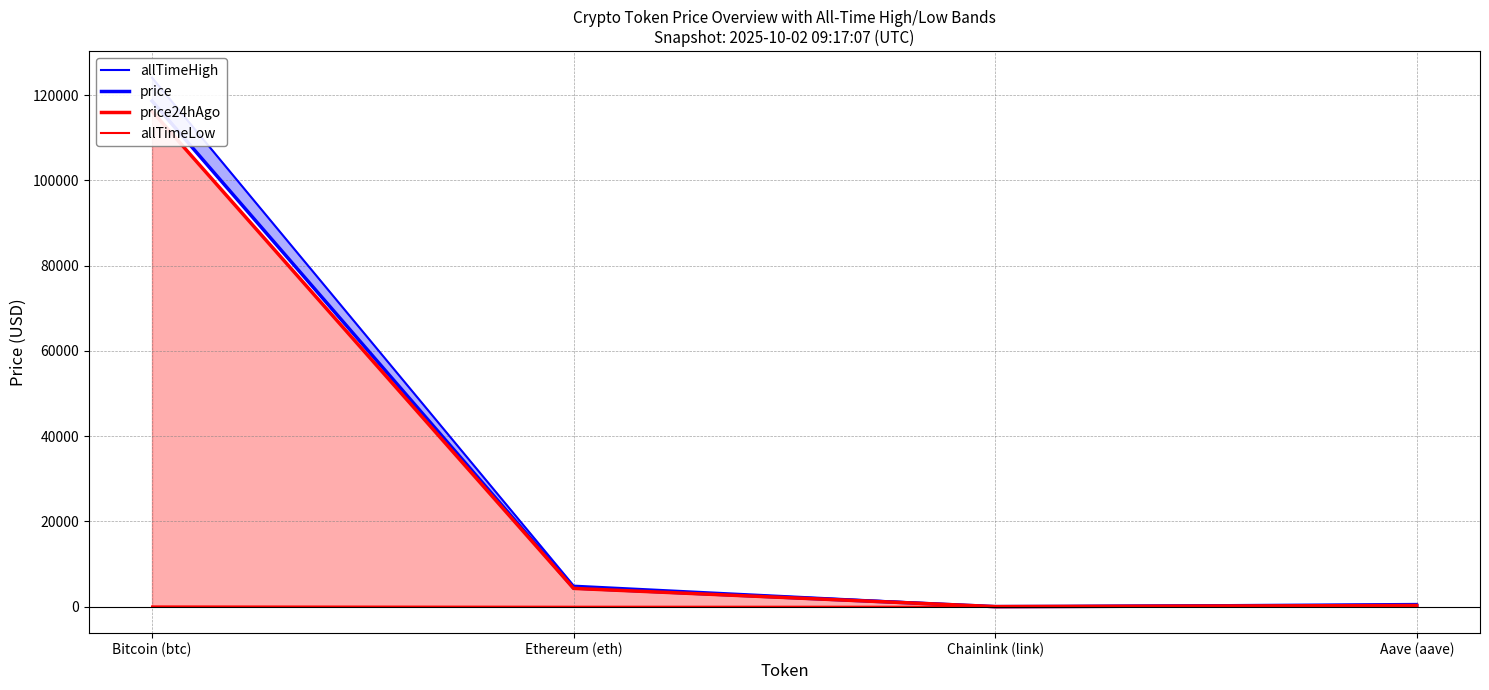

What is the label of the 4th point from the right?

Bitcoin (btc)